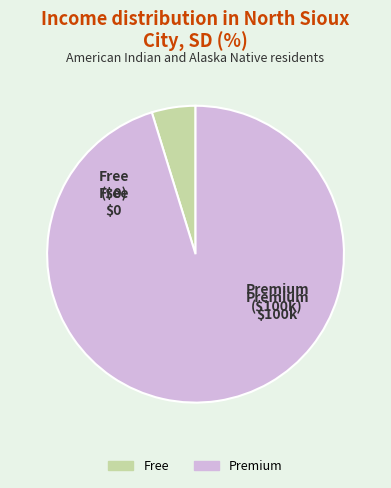

Between Premium and Free, which is larger?

Premium